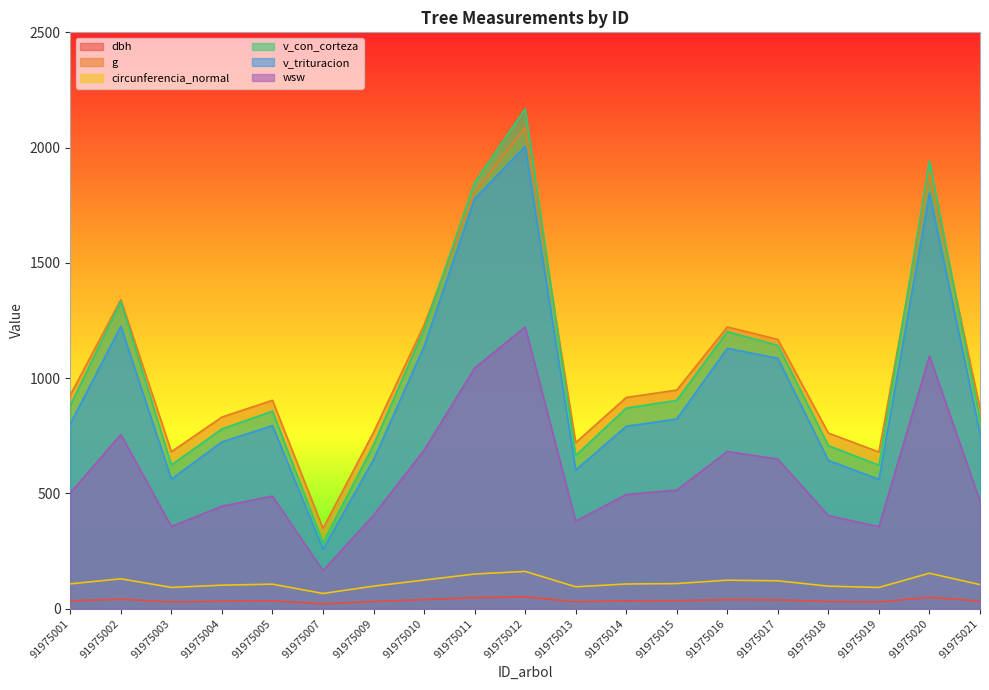

Where is g nearest to the value 1217?

91975016